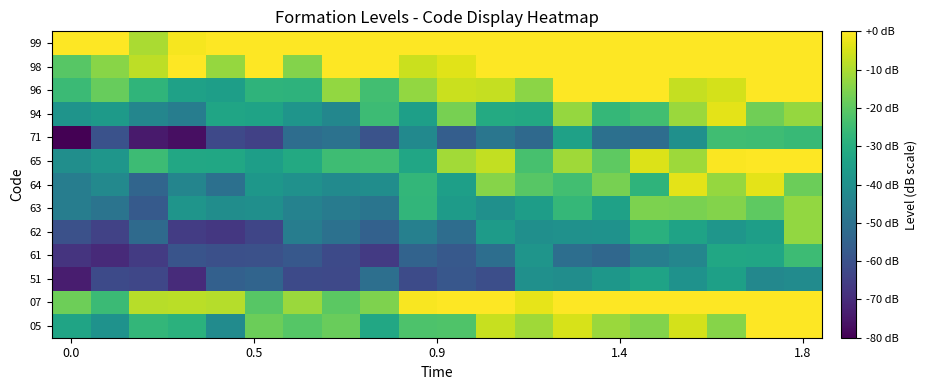

Reading right to left, transcribe all the data shown in this chart.

05: 0.0	0.0	-14.7	-5.0	-15.0	-11.9	-4.9	-11.3	-6.6	-22.0	-22.2	-32.1	-18.4	-21.1	-18.1	-41.3	-28.9	-27.2	-39.4	-33.4
07: 0.0	0.0	0.0	0.0	0.0	0.0	0.0	-2.9	0.0	0.0	-0.7	-15.5	-20.2	-12.2	-20.8	-8.9	-8.2	-8.5	-25.4	-17.8
51: -41.3	-42.8	-34.6	-39.3	-33.7	-37.6	-40.7	-39.9	-60.7	-58.1	-61.7	-50.8	-62.3	-62.1	-54.2	-55.6	-70.2	-63.0	-61.9	-73.5
61: -25.2	-32.7	-32.3	-43.3	-45.7	-53.1	-51.0	-38.3	-51.0	-57.8	-54.6	-66.4	-62.0	-57.9	-60.2	-60.3	-59.3	-66.2	-70.6	-68.0
62: -12.9	-35.3	-38.1	-33.6	-29.3	-39.3	-39.5	-40.0	-36.1	-51.3	-45.0	-55.3	-50.2	-46.0	-63.3	-67.0	-65.7	-52.3	-64.1	-60.1
63: -12.9	-19.7	-14.9	-16.1	-15.9	-34.3	-26.7	-35.4	-40.0	-36.0	-27.4	-48.8	-46.7	-44.6	-40.3	-40.9	-38.4	-57.4	-49.1	-46.2
64: -18.0	-3.3	-12.6	-3.3	-27.9	-16.3	-24.3	-20.8	-14.6	-34.9	-26.9	-40.7	-41.8	-39.5	-37.6	-50.6	-43.7	-53.8	-42.3	-46.0
65: 0.0	0.0	-0.4	-11.6	-4.3	-19.9	-11.3	-23.4	-7.3	-11.1	-32.5	-24.6	-24.8	-31.4	-35.1	-32.2	-32.0	-25.3	-38.1	-40.3
71: -26.0	-24.7	-24.4	-39.9	-51.3	-50.6	-34.2	-52.6	-48.5	-56.0	-42.2	-59.5	-49.9	-51.5	-64.6	-62.3	-76.8	-74.3	-59.9	-80.0
94: -12.6	-17.4	-3.2	-11.9	-24.1	-26.8	-12.7	-31.8	-31.1	-16.5	-34.8	-25.2	-43.0	-38.4	-33.6	-33.1	-46.1	-43.3	-36.5	-38.6
96: 0.0	0.0	-5.2	-7.2	0.0	0.0	0.0	-13.9	-6.9	-6.3	-12.9	-24.2	-13.0	-28.2	-28.0	-35.2	-34.2	-27.8	-18.6	-25.3
98: 0.0	0.0	0.0	0.0	0.0	0.0	0.0	0.0	0.0	-3.6	-6.5	0.0	0.0	-14.8	0.0	-12.7	0.0	-7.9	-14.2	-20.8
99: 0.0	0.0	0.0	0.0	0.0	0.0	0.0	0.0	0.0	0.0	0.0	0.0	0.0	0.0	0.0	0.0	-0.9	-10.2	0.0	-0.1